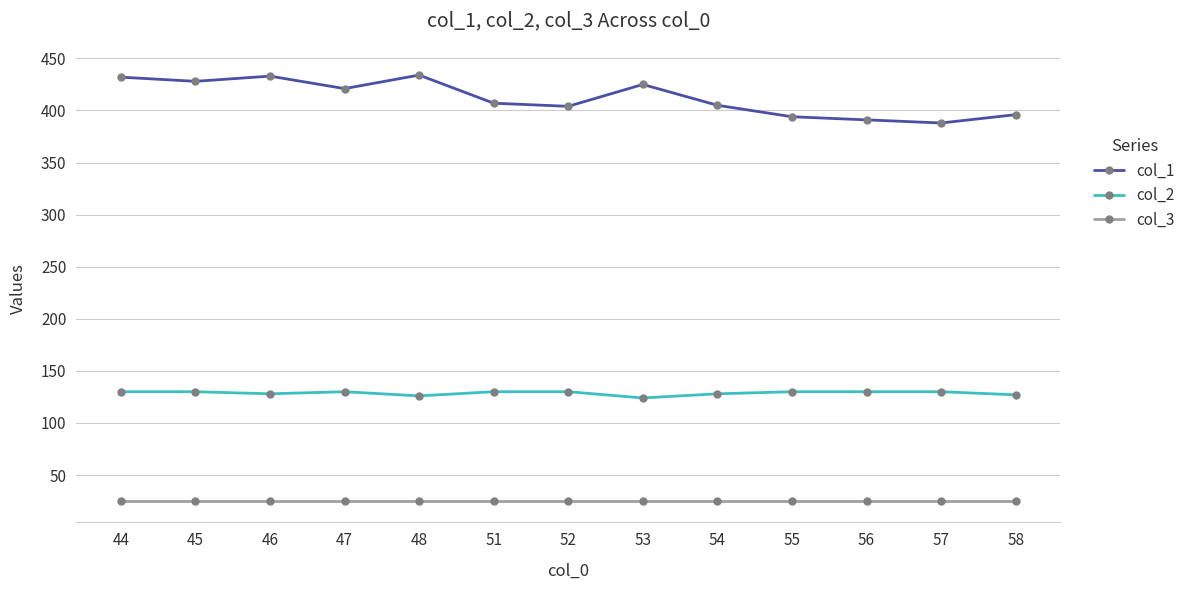

What is the value of the col_3 point at the 3rd from the left?

25